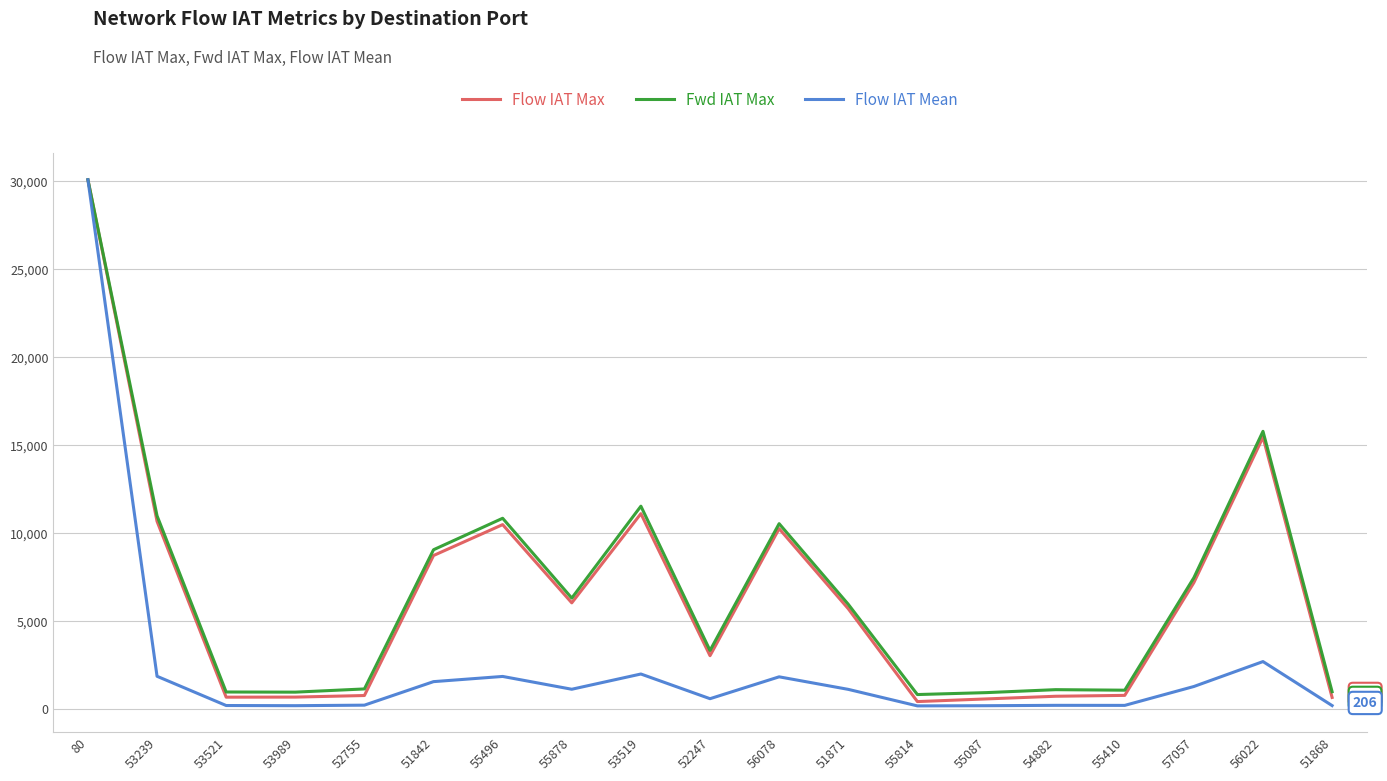

What position from the right is 53239?

18